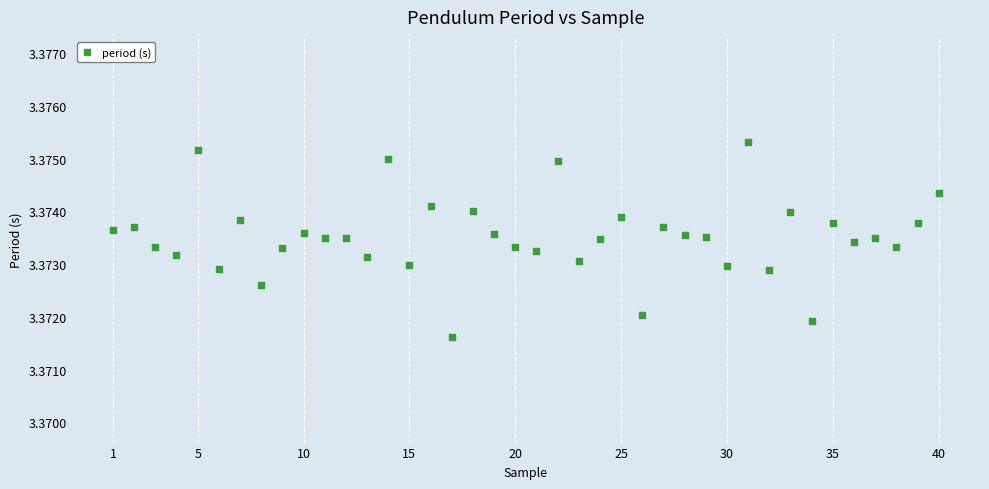

What is the range of X values (max minus min)?

39.0